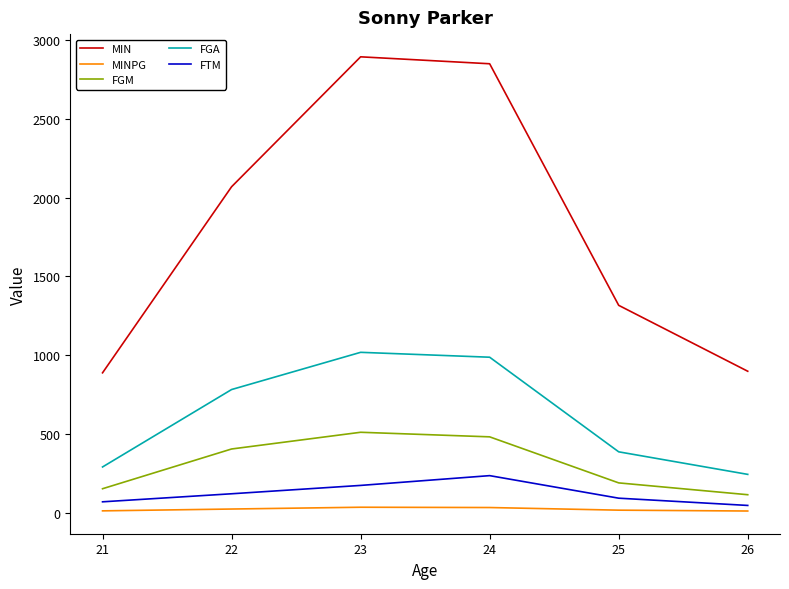

Is the value of FGA at 26 greater than the value of MINPG at 26?

Yes